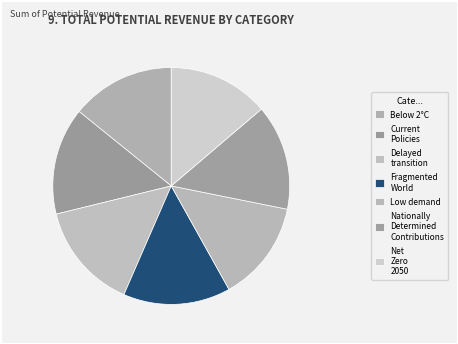

Count the number of slices in the pie.

7